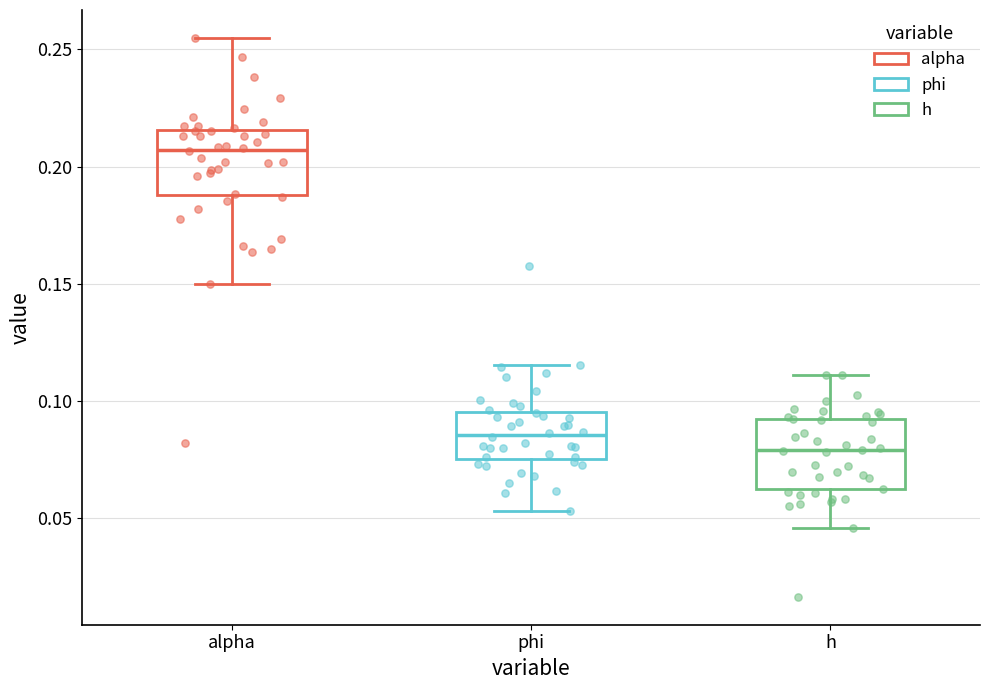

Reading left to right, transcribe this box plot: for each box, give where its median line is, the range the box spans, and where its two whiskers end, as read against the y-axis. The values are not printed on the chart, so give them approximately, as read against the axis.

alpha: median 0.205, box 0.190 to 0.215, whiskers 0.150 to 0.255
phi: median 0.085, box 0.075 to 0.095, whiskers 0.055 to 0.115
h: median 0.080, box 0.060 to 0.090, whiskers 0.045 to 0.110